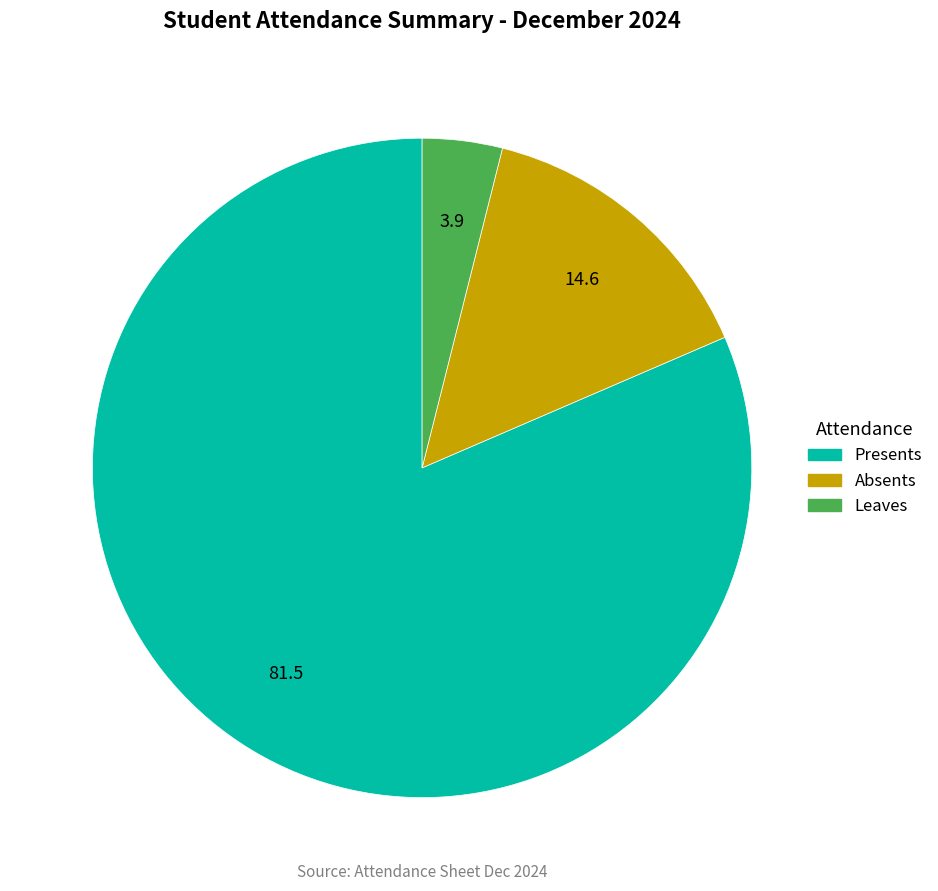

Is there any slice that represents more than half of the pie?

Yes